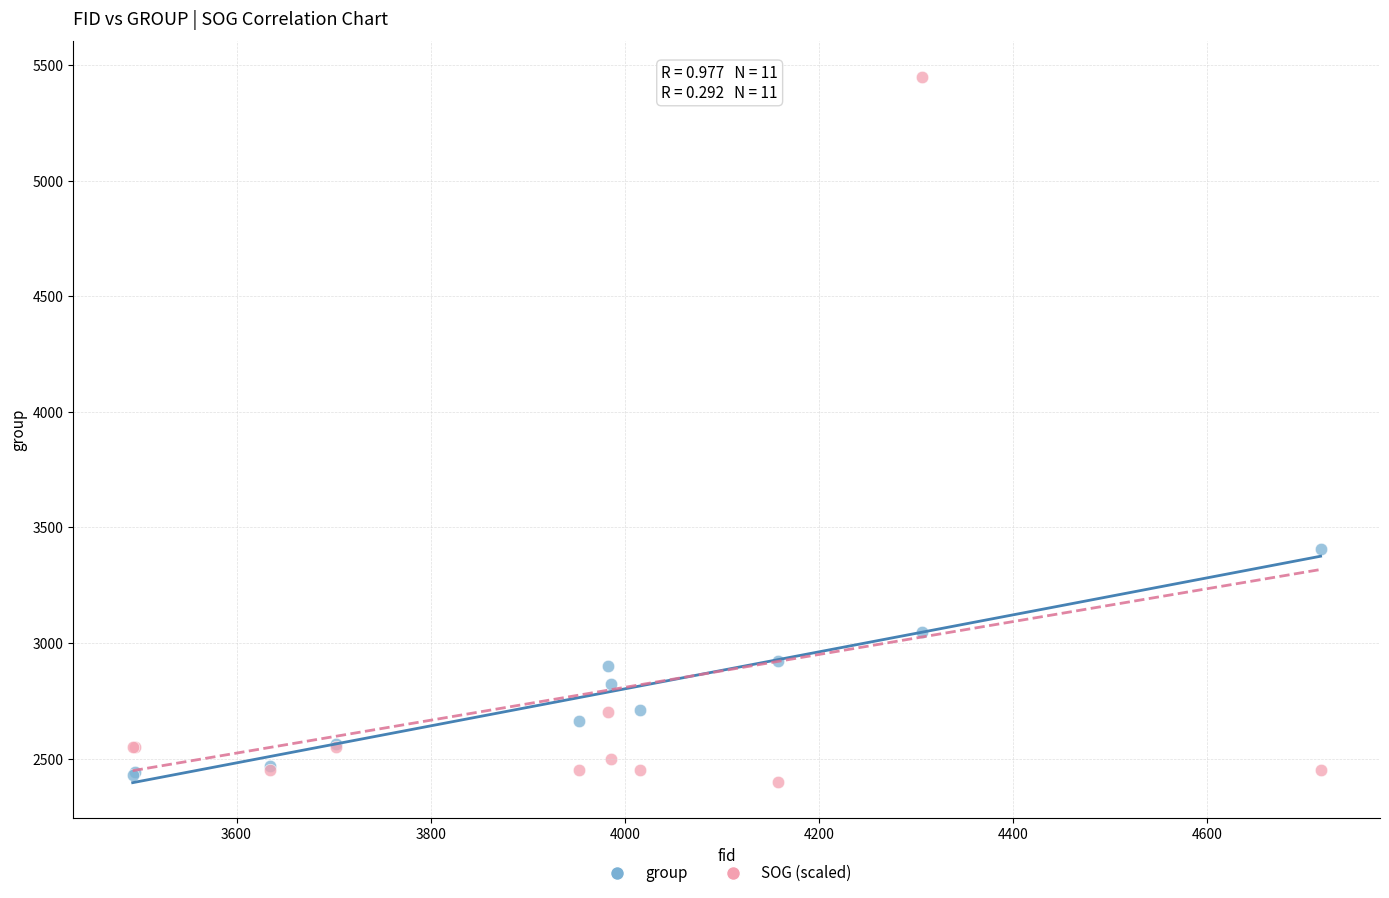

In the SOG (scaled) series, what Y value is closest to 3925?

2700